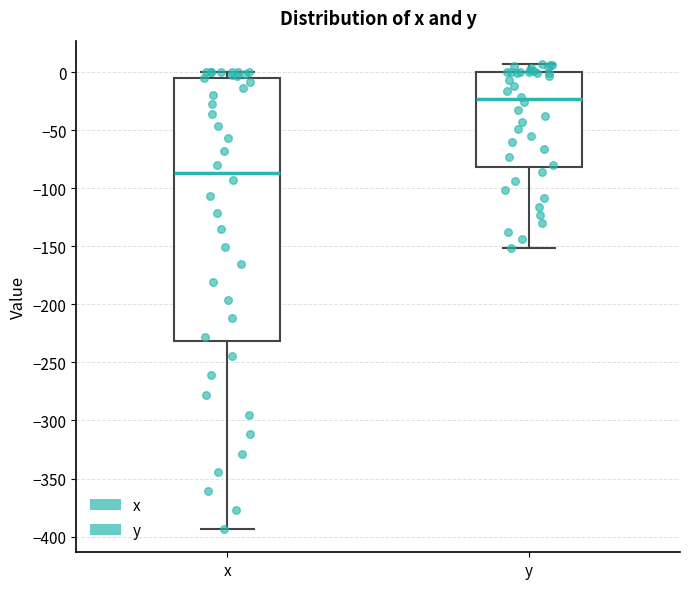

Which box has the lowest median line?

x